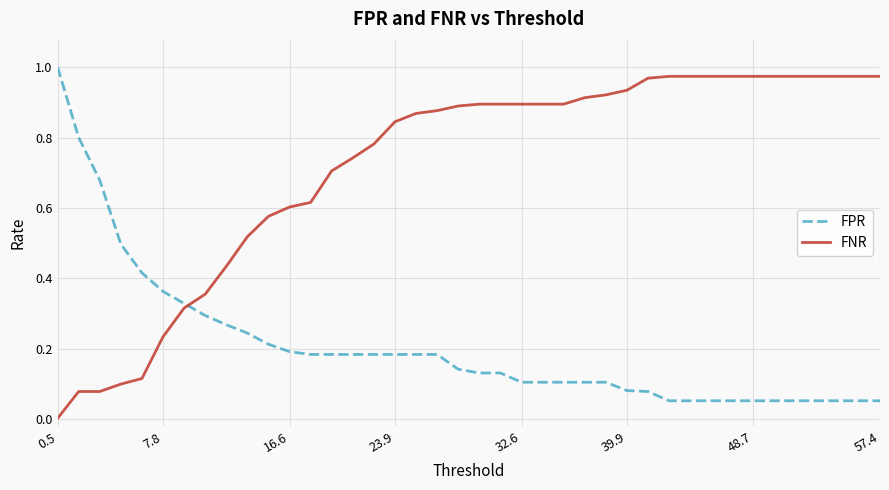

How many intersections are there between FPR and FNR?

1